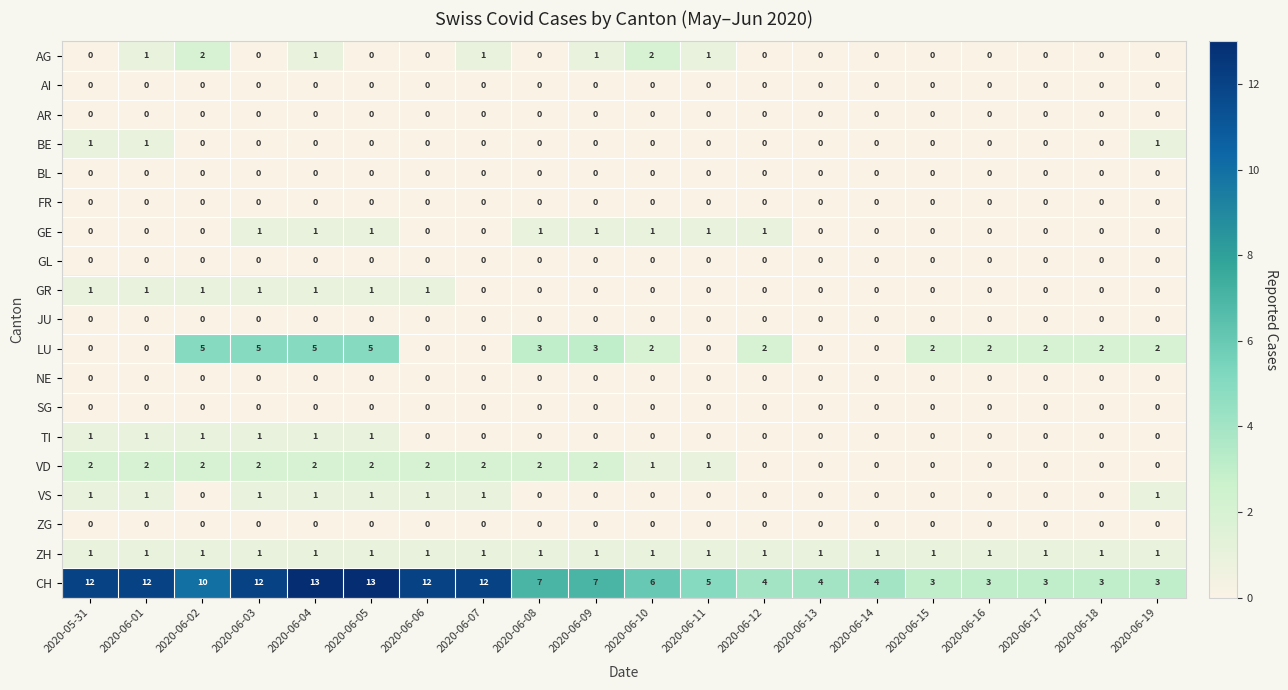

True or false: GE has a value of 0 at 2020-05-31.

True